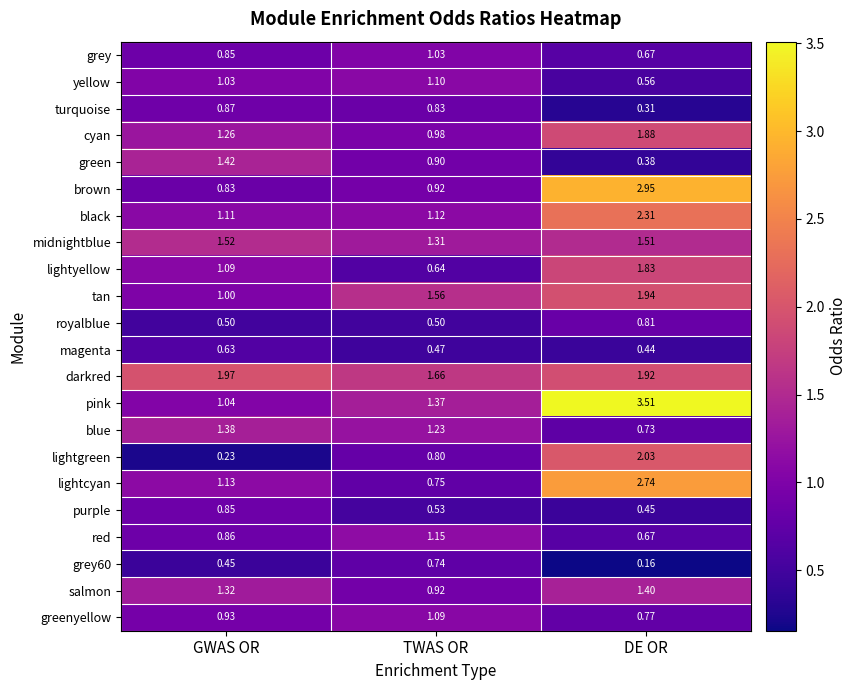

List the labels in order of pink value, largest first.

DE OR, TWAS OR, GWAS OR